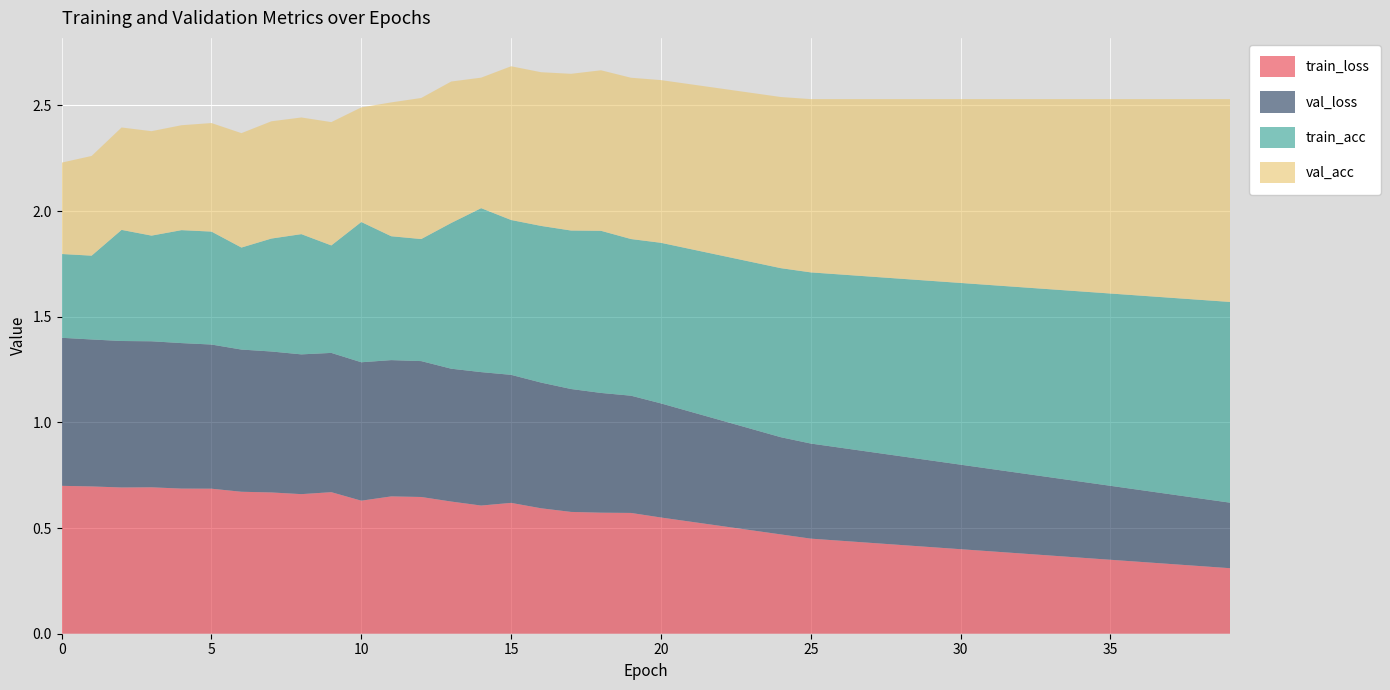

Reading right to left, extract all data points from this chart.

train_loss: 39=0.3	38=0.3	37=0.3	36=0.3	35=0.3	34=0.4	33=0.4	32=0.4	31=0.4	30=0.4	29=0.4	28=0.4	27=0.4	26=0.4	25=0.5	24=0.5	23=0.5	22=0.5	21=0.5	20=0.6	19=0.6	18=0.6	17=0.6	16=0.6	15=0.6	14=0.6	13=0.6	12=0.6	11=0.6	10=0.6	9=0.7	8=0.7	7=0.7	6=0.7	5=0.7	4=0.7	3=0.7	2=0.7	1=0.7	0=0.7
val_loss: 39=0.3	38=0.3	37=0.3	36=0.3	35=0.3	34=0.4	33=0.4	32=0.4	31=0.4	30=0.4	29=0.4	28=0.4	27=0.4	26=0.4	25=0.5	24=0.5	23=0.5	22=0.5	21=0.5	20=0.5	19=0.6	18=0.6	17=0.6	16=0.6	15=0.6	14=0.6	13=0.6	12=0.6	11=0.6	10=0.7	9=0.7	8=0.7	7=0.7	6=0.7	5=0.7	4=0.7	3=0.7	2=0.7	1=0.7	0=0.7
train_acc: 39=0.9	38=0.9	37=0.9	36=0.9	35=0.9	34=0.9	33=0.9	32=0.9	31=0.9	30=0.9	29=0.8	28=0.8	27=0.8	26=0.8	25=0.8	24=0.8	23=0.8	22=0.8	21=0.8	20=0.8	19=0.7	18=0.8	17=0.8	16=0.7	15=0.7	14=0.8	13=0.7	12=0.6	11=0.6	10=0.7	9=0.5	8=0.6	7=0.5	6=0.5	5=0.5	4=0.5	3=0.5	2=0.5	1=0.4	0=0.4
val_acc: 39=1.0	38=0.9	37=0.9	36=0.9	35=0.9	34=0.9	33=0.9	32=0.9	31=0.9	30=0.9	29=0.9	28=0.8	27=0.8	26=0.8	25=0.8	24=0.8	23=0.8	22=0.8	21=0.8	20=0.8	19=0.8	18=0.8	17=0.7	16=0.7	15=0.7	14=0.6	13=0.7	12=0.7	11=0.6	10=0.5	9=0.6	8=0.6	7=0.6	6=0.5	5=0.5	4=0.5	3=0.5	2=0.5	1=0.5	0=0.4